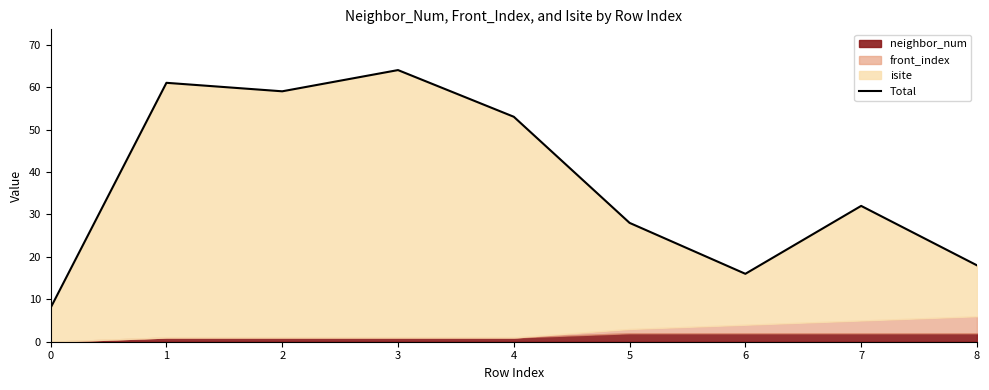

Approximately how many times larger is the value at 1 compared to 4?

1.2